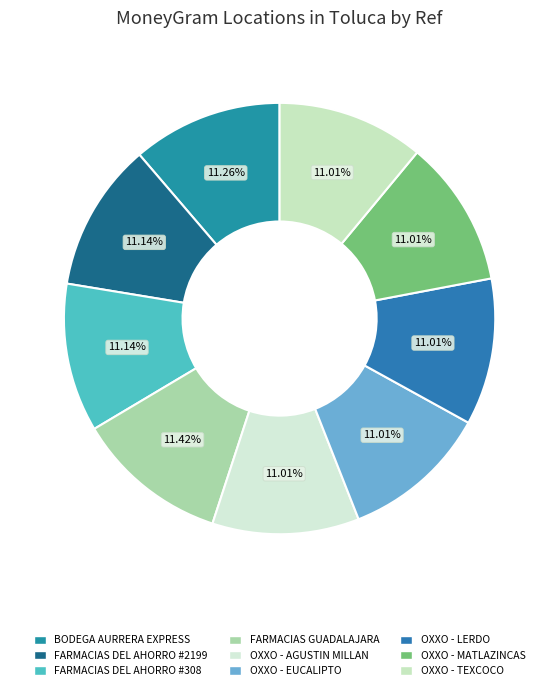

Which category has the smallest portion of the pie?

OXXO - MATLAZINCAS